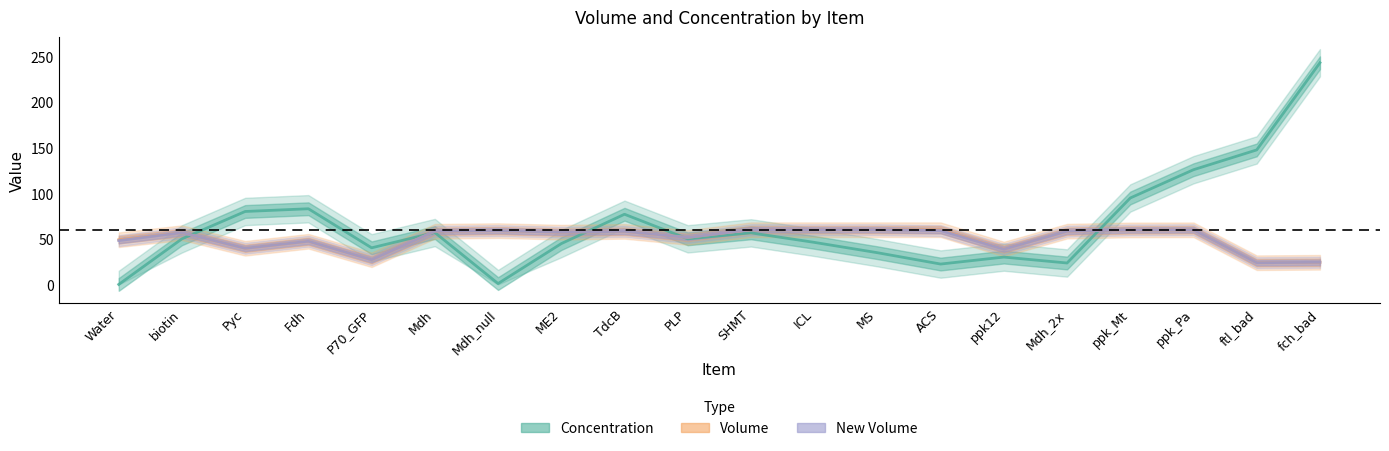

How many series are shown in this chart?

3